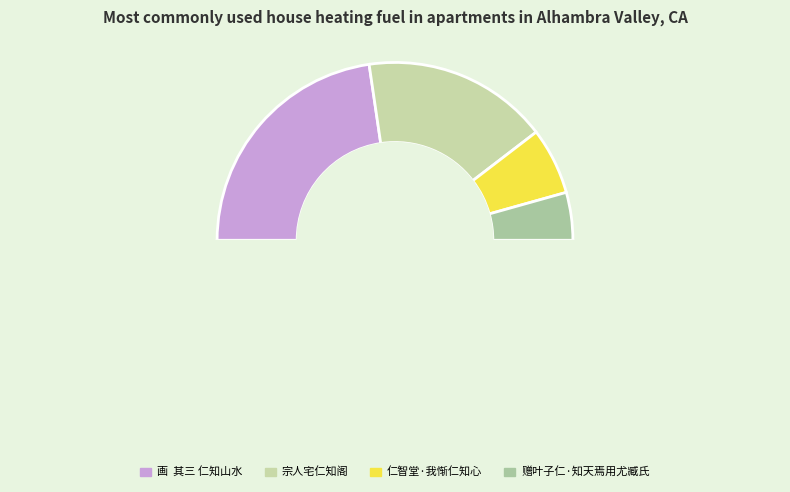

To the nearest percent, what portion does 仁智堂·我惭仁知心 represent?

12%